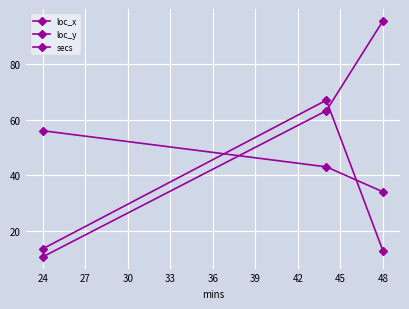

How many data points does each series have?

3